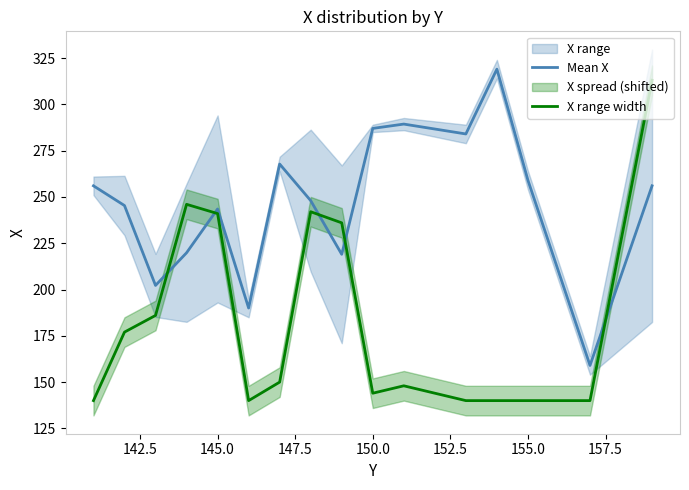

How many data points in Mean X are less than 256?

8